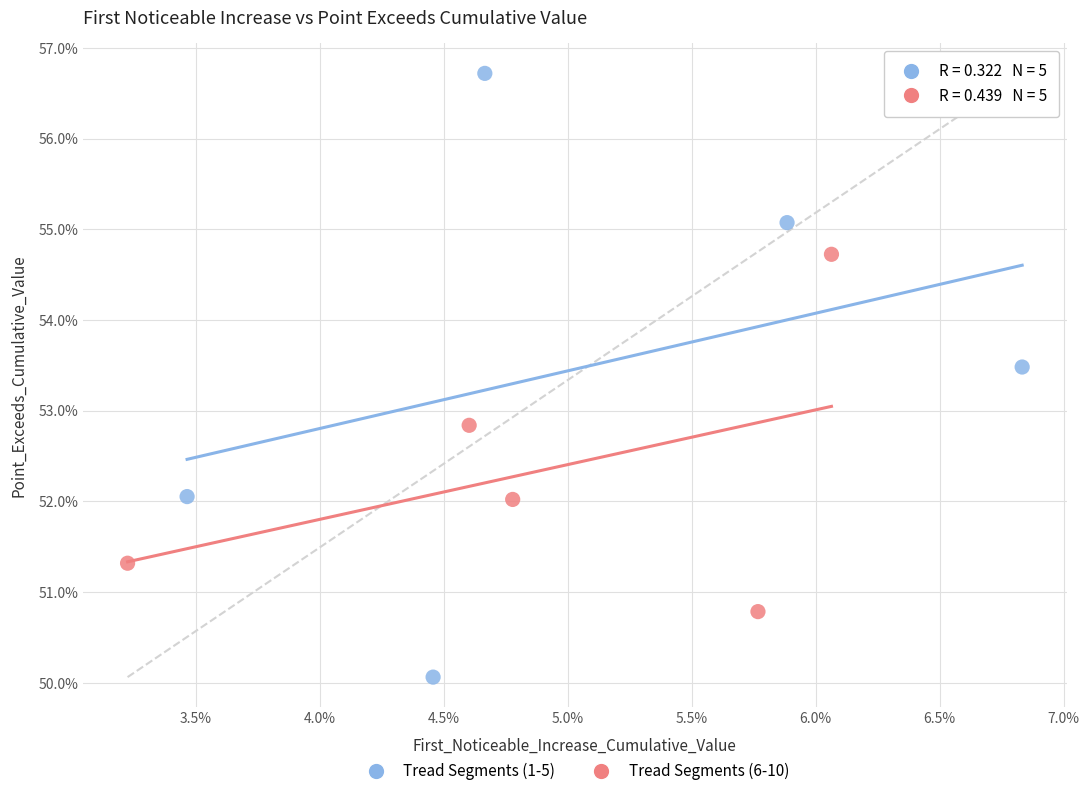

What are all the series names shown in the legend?

Tread Segments (1-5), Tread Segments (6-10)